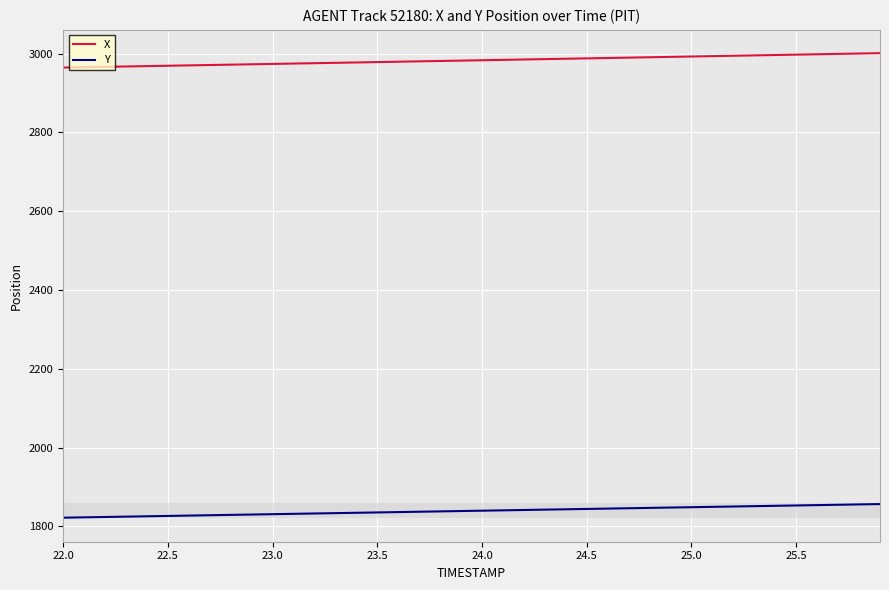

How many lines are shown in the chart?

2